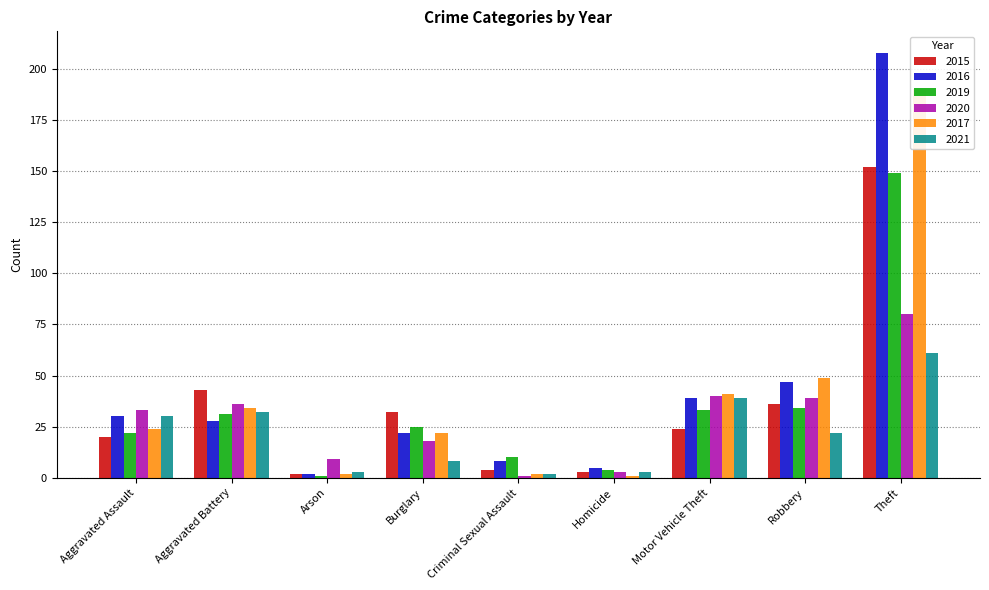

What is the difference between the second highest and second lowest values in the 2019 series?

30